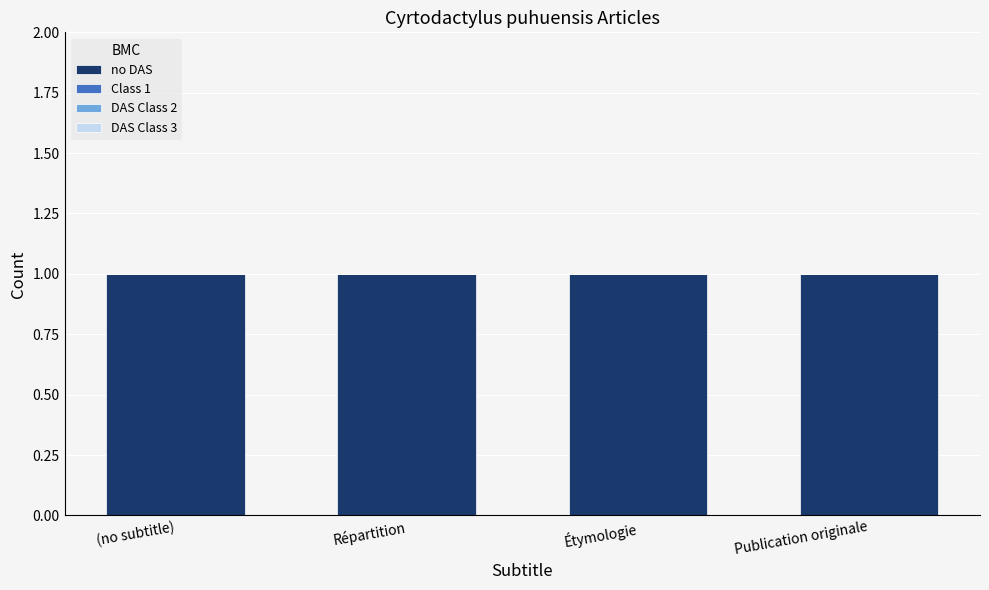

Which label corresponds to the largest value in the chart?

(no subtitle)